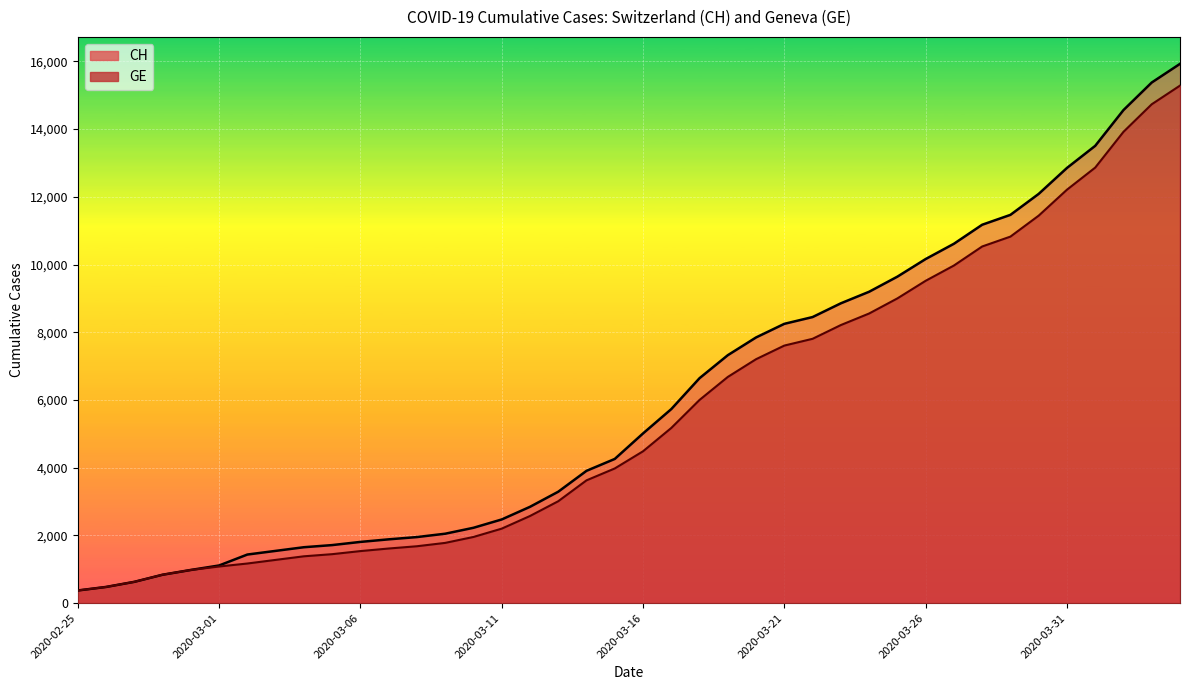

What is the maximum value shown in the chart?

15926